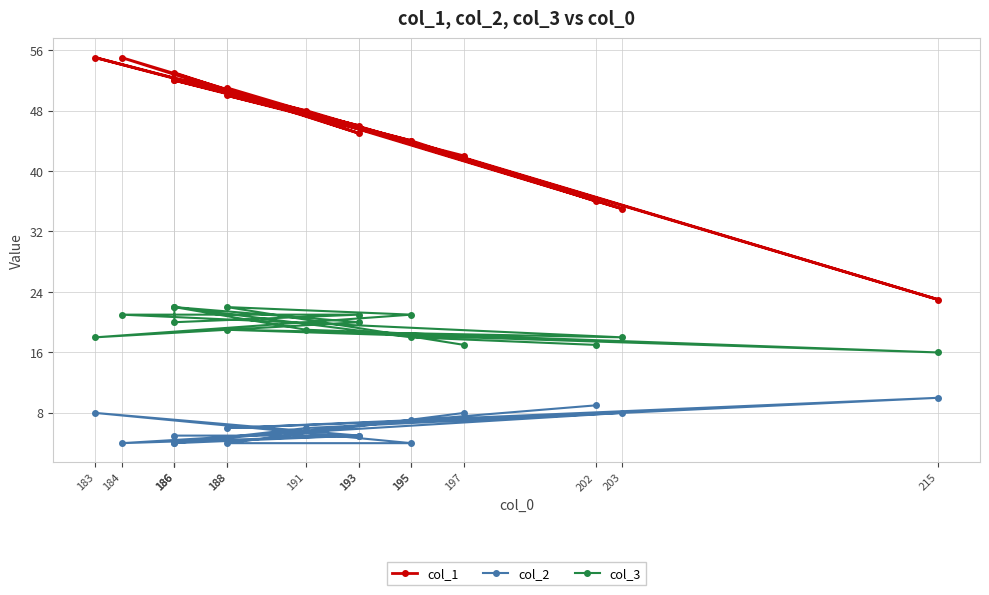

True or false: col_2 and col_3 intersect in this chart.

False